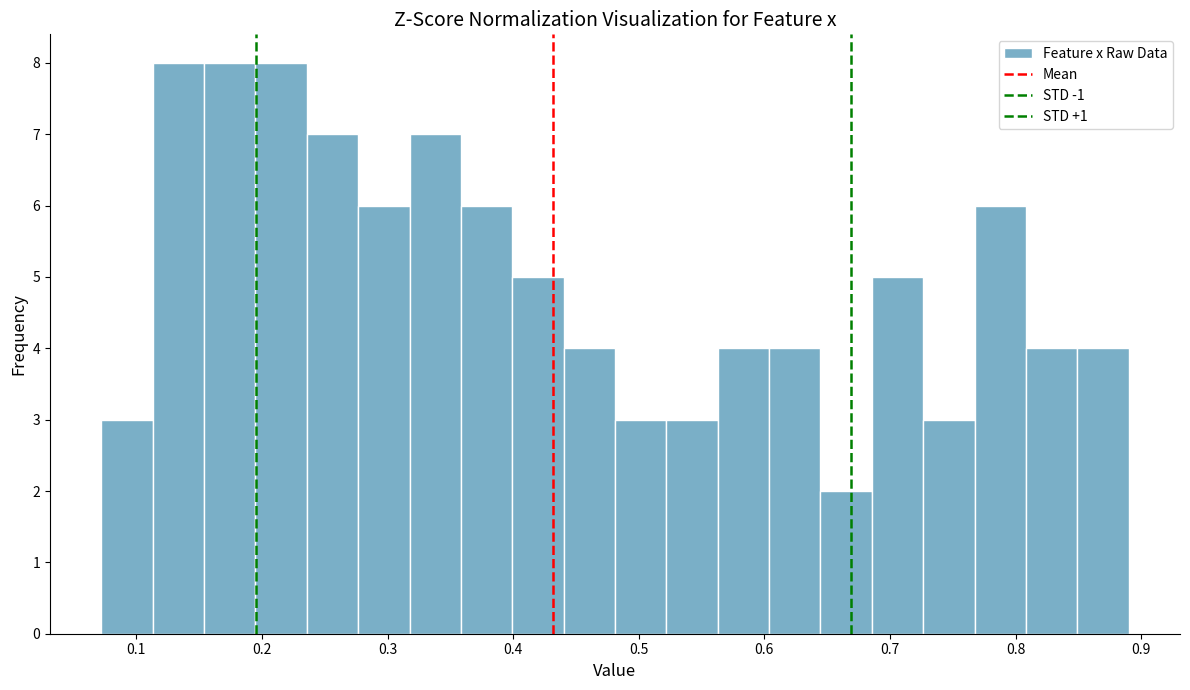

Reading left to right, transcribe this chart: for each bar, give the range it covers on the x-axis and its height. Neither the bar edges nor the heights are printed on the chart, so give them approximately, as read against the axes.

0.07 to 0.11: 3
0.11 to 0.15: 8
0.15 to 0.19: 8
0.19 to 0.24: 8
0.24 to 0.28: 7
0.28 to 0.32: 6
0.32 to 0.36: 7
0.36 to 0.40: 6
0.40 to 0.44: 5
0.44 to 0.48: 4
0.48 to 0.52: 3
0.52 to 0.56: 3
0.56 to 0.60: 4
0.60 to 0.64: 4
0.64 to 0.69: 2
0.69 to 0.73: 5
0.73 to 0.77: 3
0.77 to 0.81: 6
0.81 to 0.85: 4
0.85 to 0.89: 4